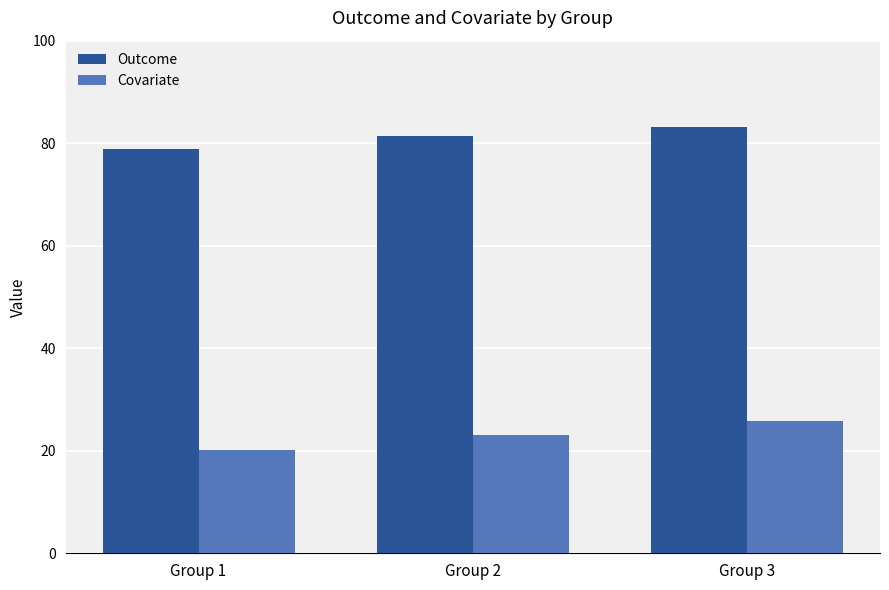

Are the bars horizontal?

No